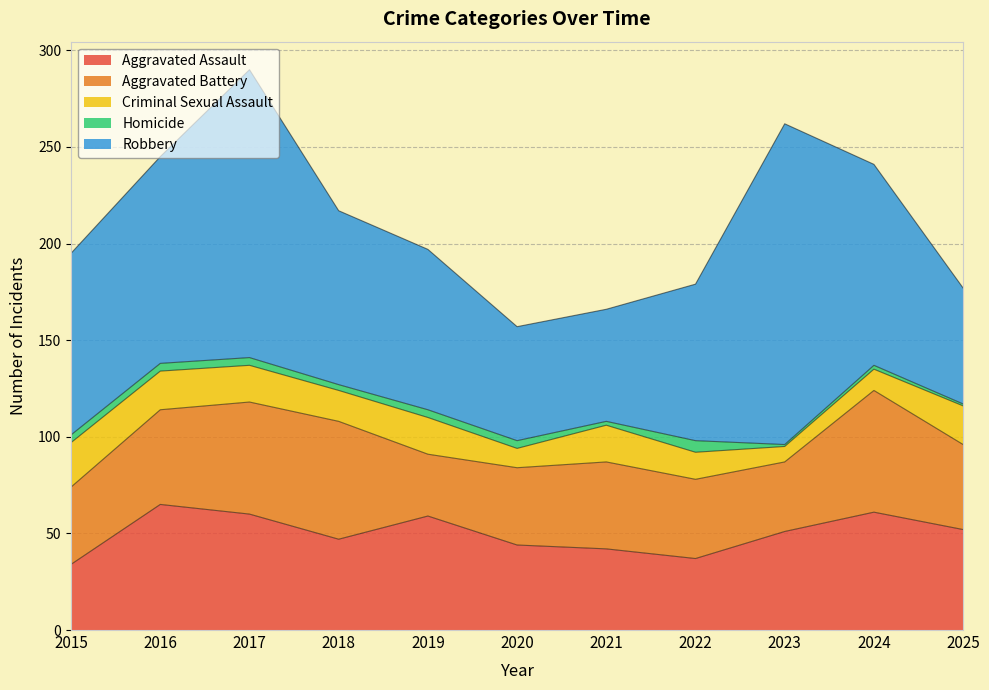

At which label is Criminal Sexual Assault closest to 15?

2018